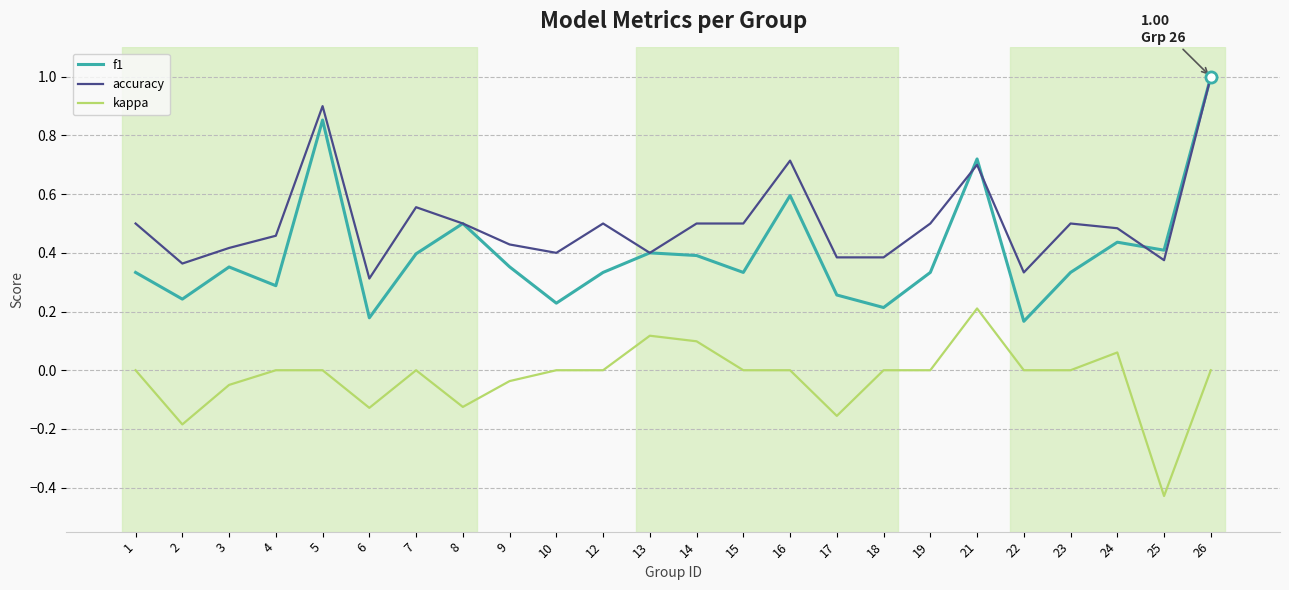

Count the f1 values in the range 0 to 1.

24